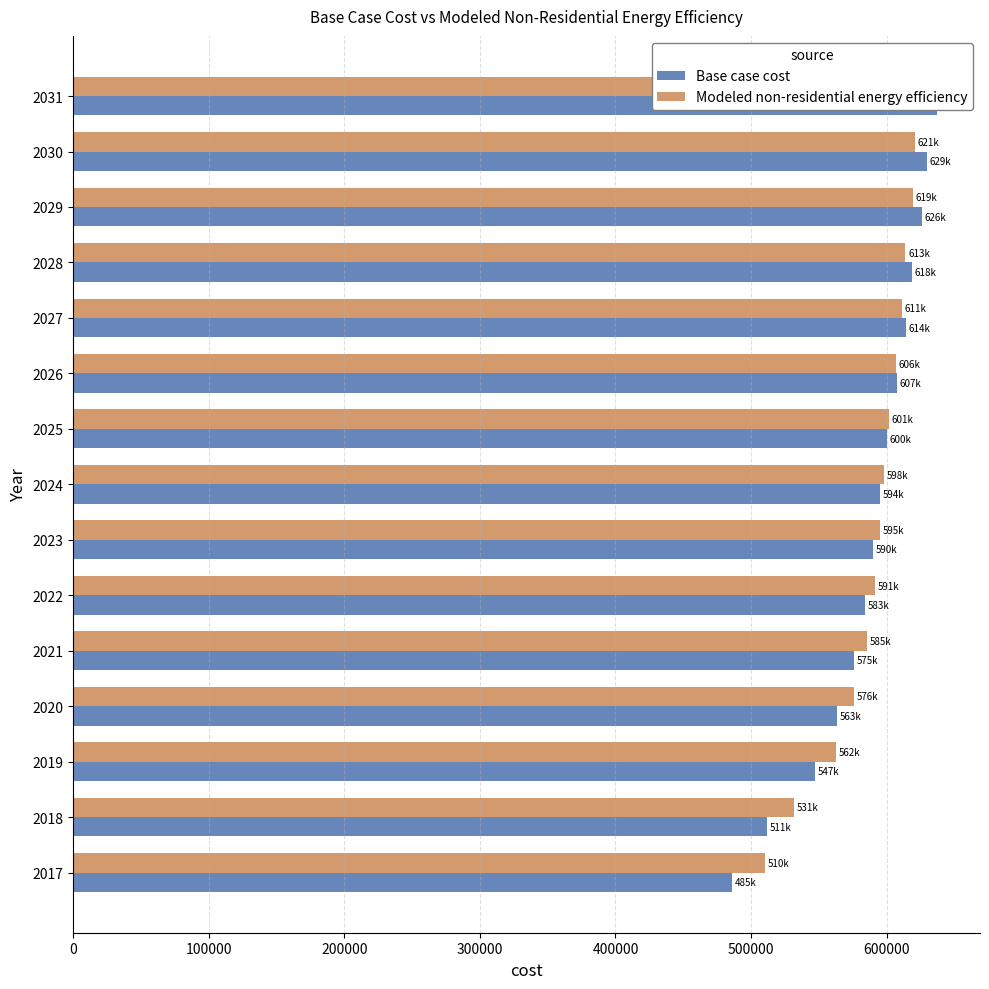

Which series has the largest range (max minus min)?

Base case cost